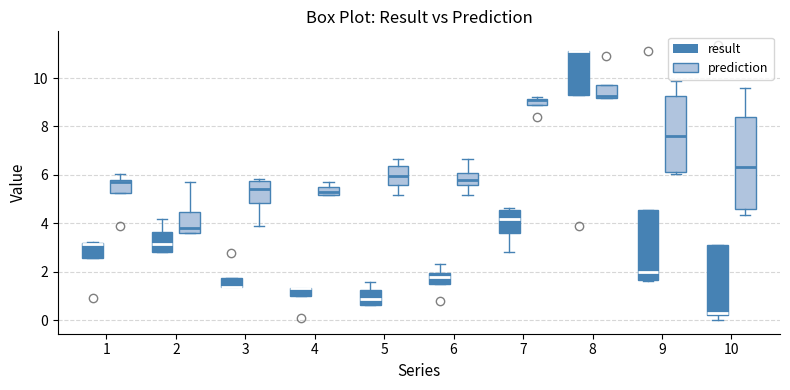

Where is the lower edge of the box for 9 (prediction) on the y-axis? The values are not printed on the chart, so give them approximately, as read against the axis.

6.2